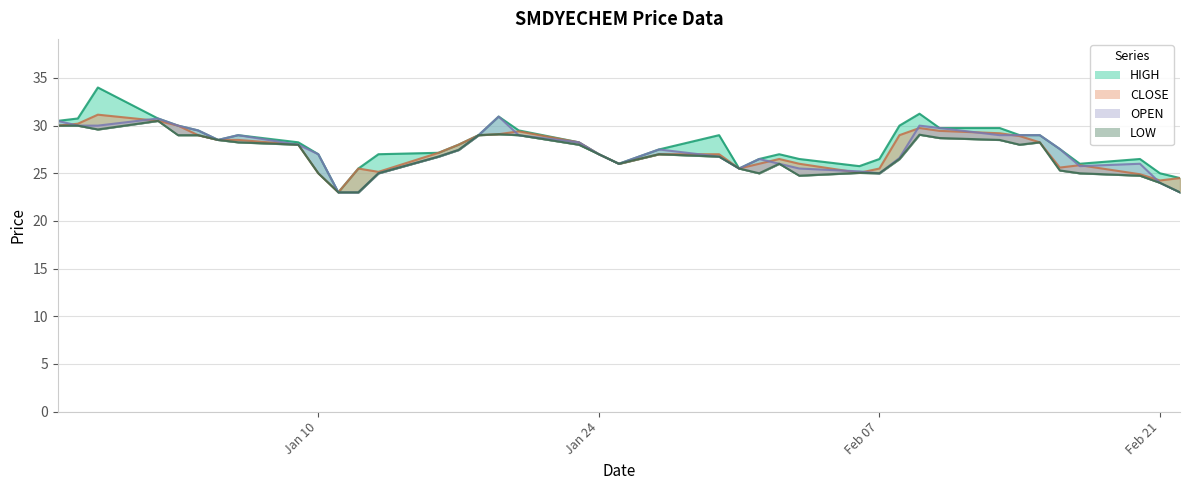

At how many categories does at least one series exceed 29?

12